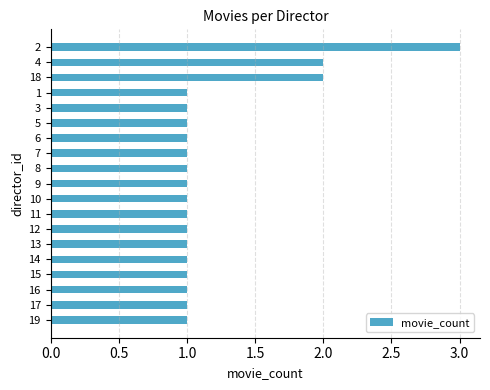

What is the ratio of the value at 13 to the value at 17?

1.0